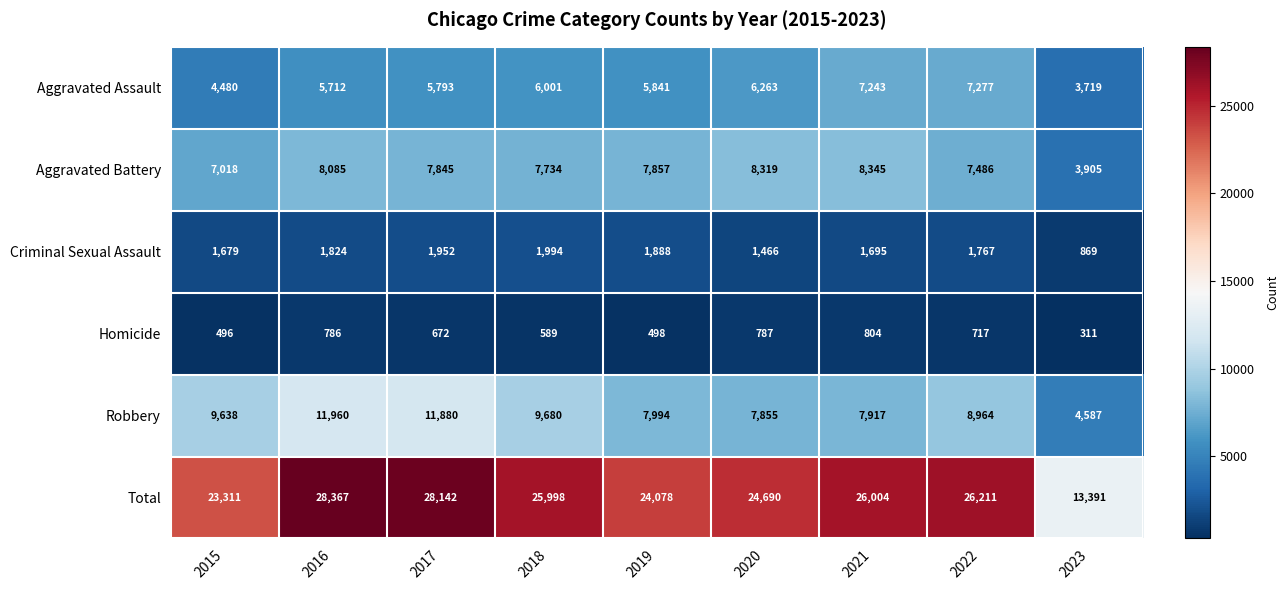

What is the spread (max minus min) of values at 2018?

25409